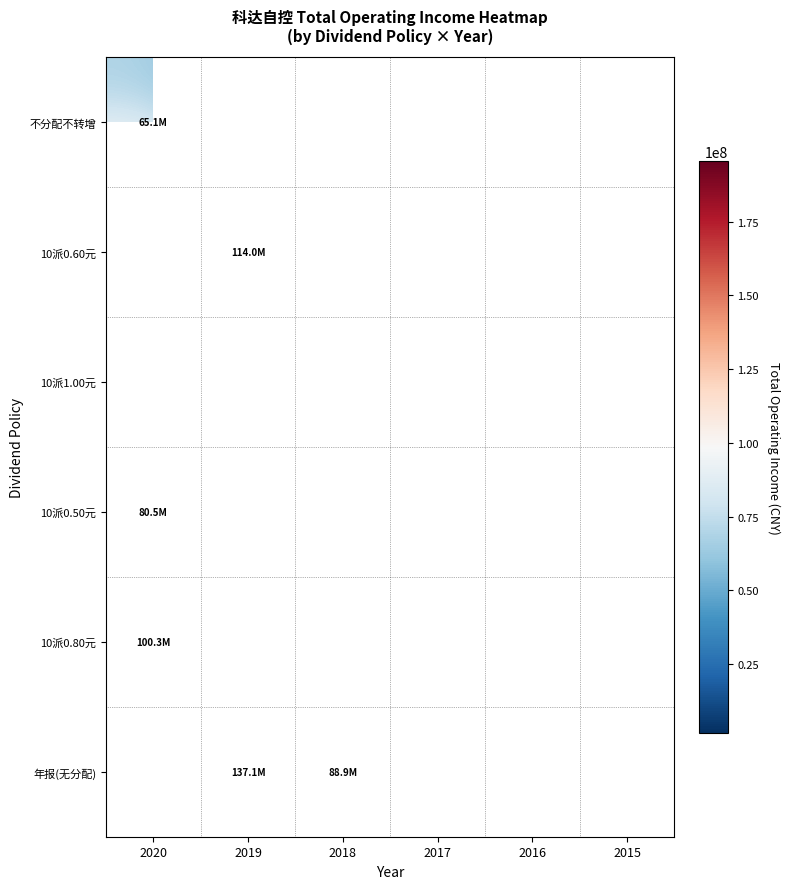

Which category has the highest value across all series?

2020